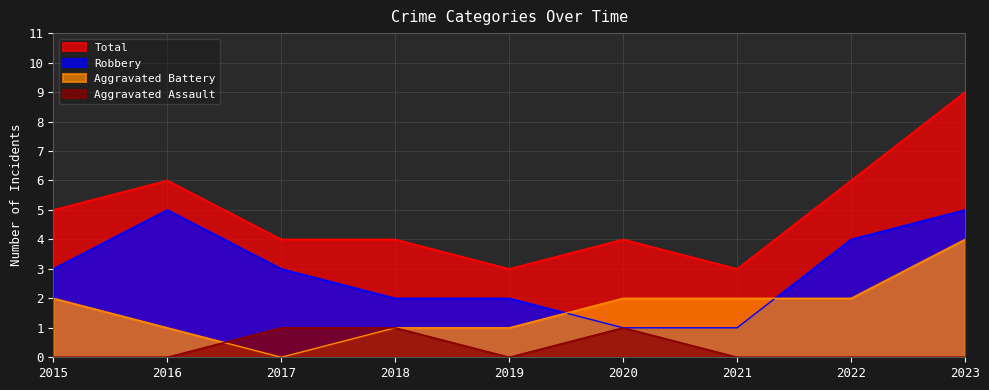

How many Aggravated Battery values are between 1 and 2?

7